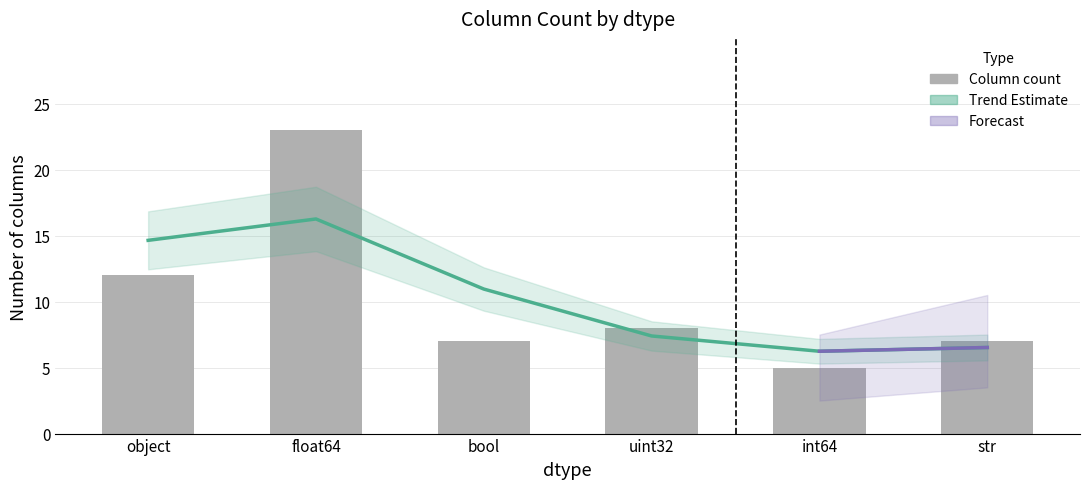

Is it true that Column count equals 37.7 at float64?

False